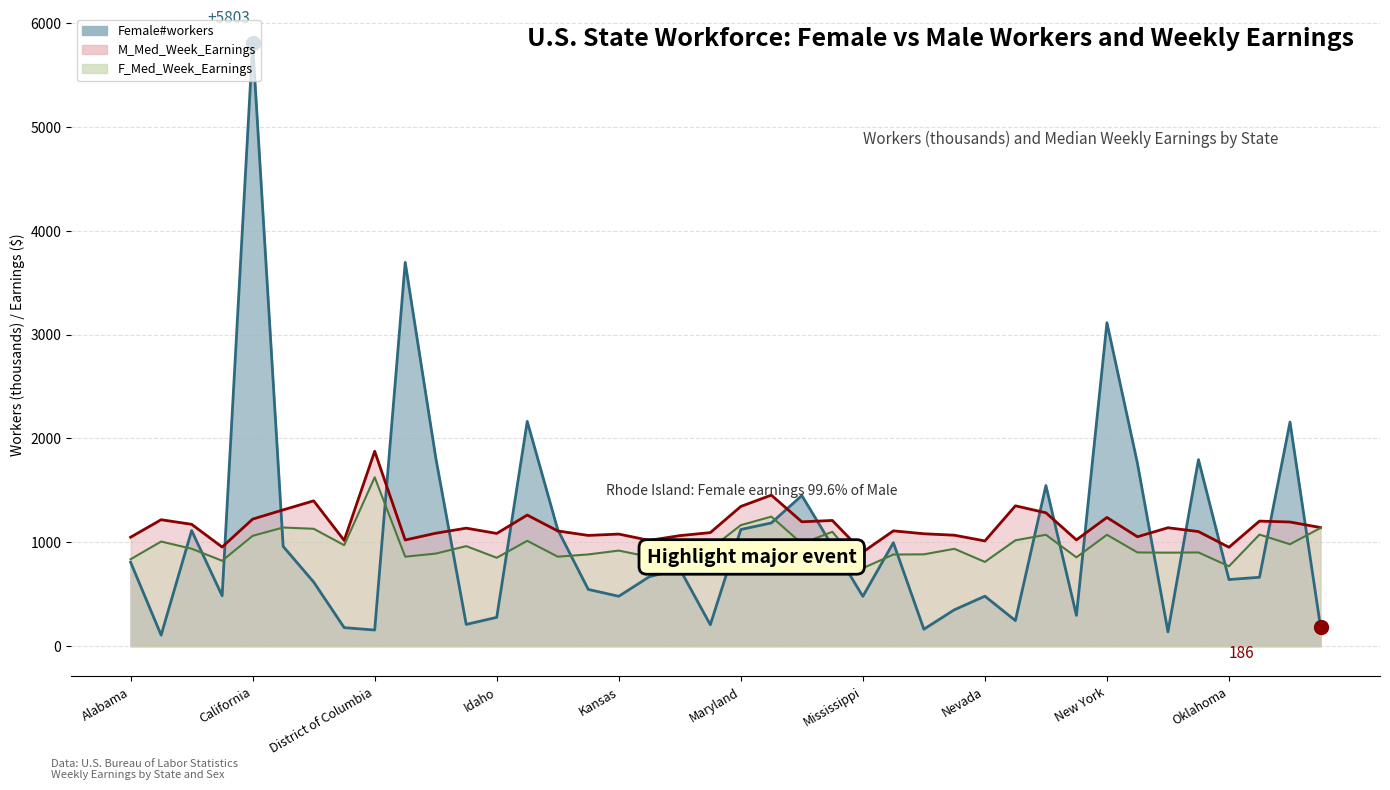

How many data points in M_Med_Week_Earnings are less than 1110?

20